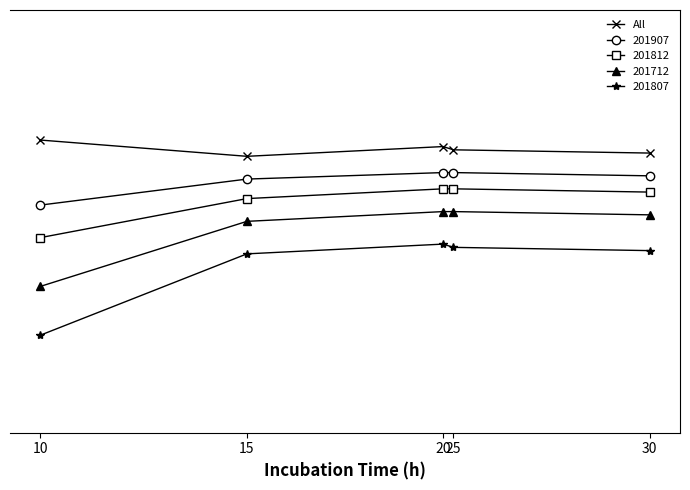

Between 10 and 30, which is larger?

10